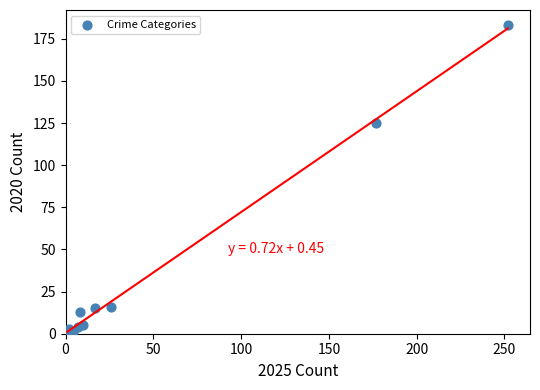

What Y value in the scatter plot is closest to 92?

125